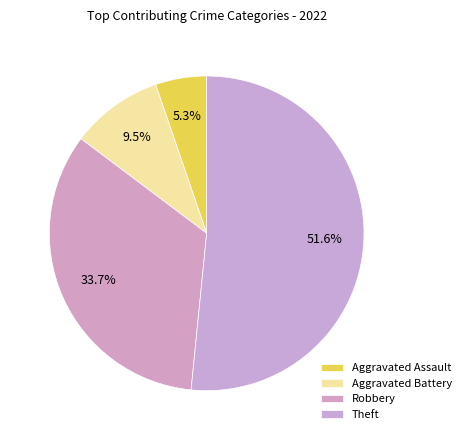

Which slice is the largest?

Theft